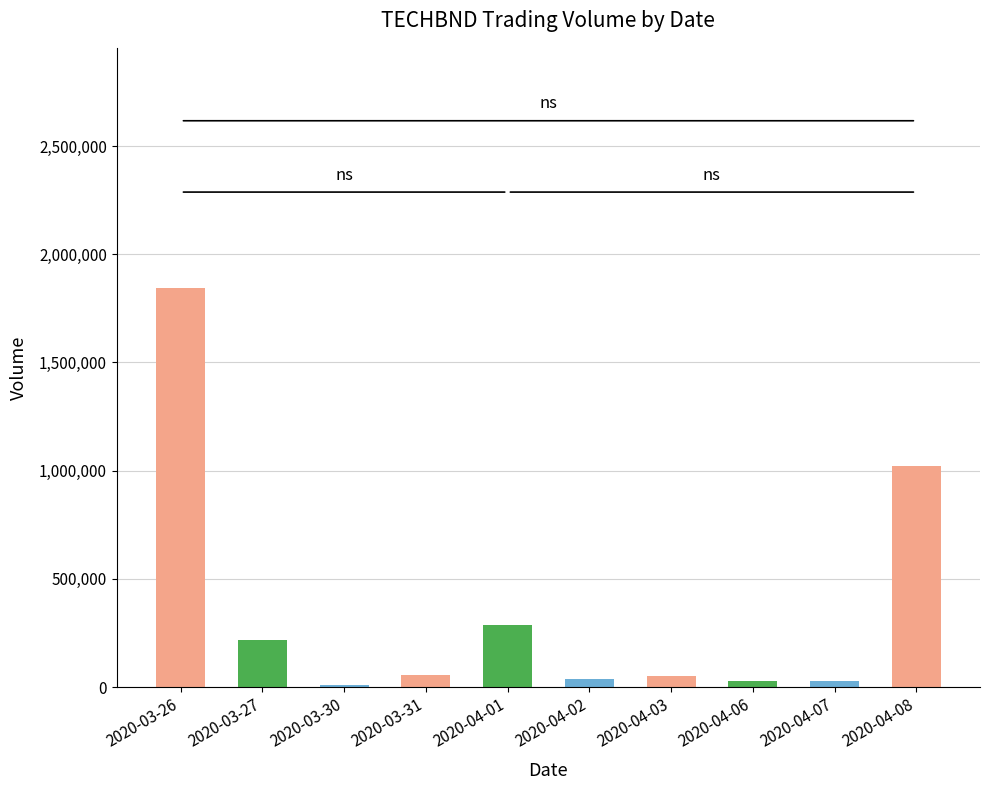

At which label does the data first exceed 55300?

2020-03-26